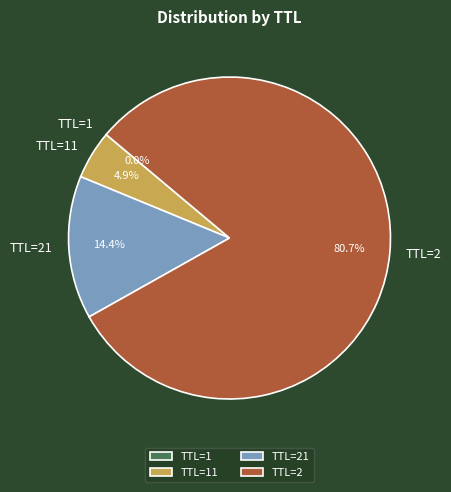

What percentage do TTL=2 and TTL=21 together represent?

95.1%